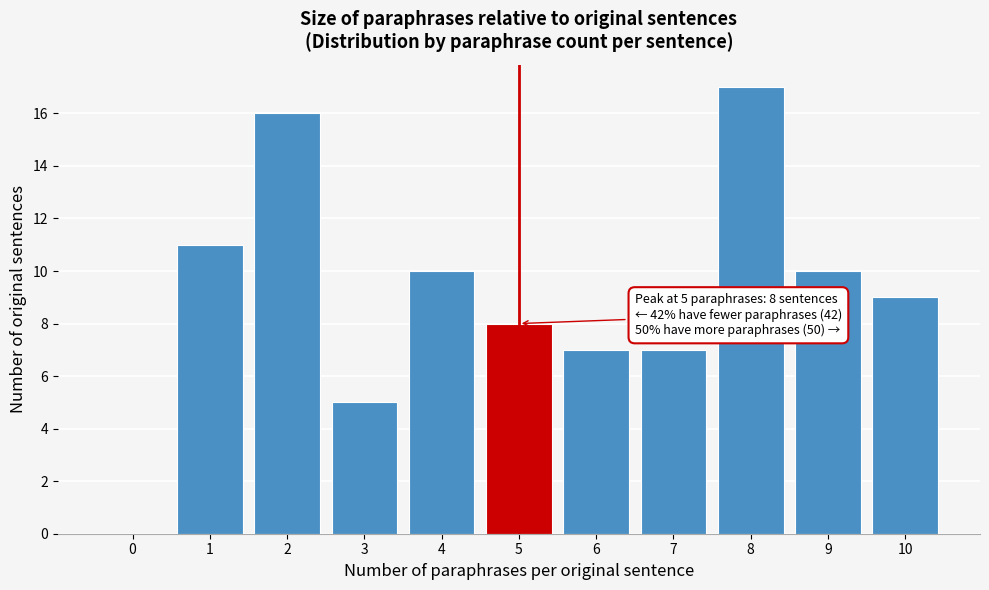

Reading left to right, list all the values displayed in this chart.

0=0	1=11	2=16	3=5	4=10	5=8	6=7	7=7	8=17	9=10	10=9